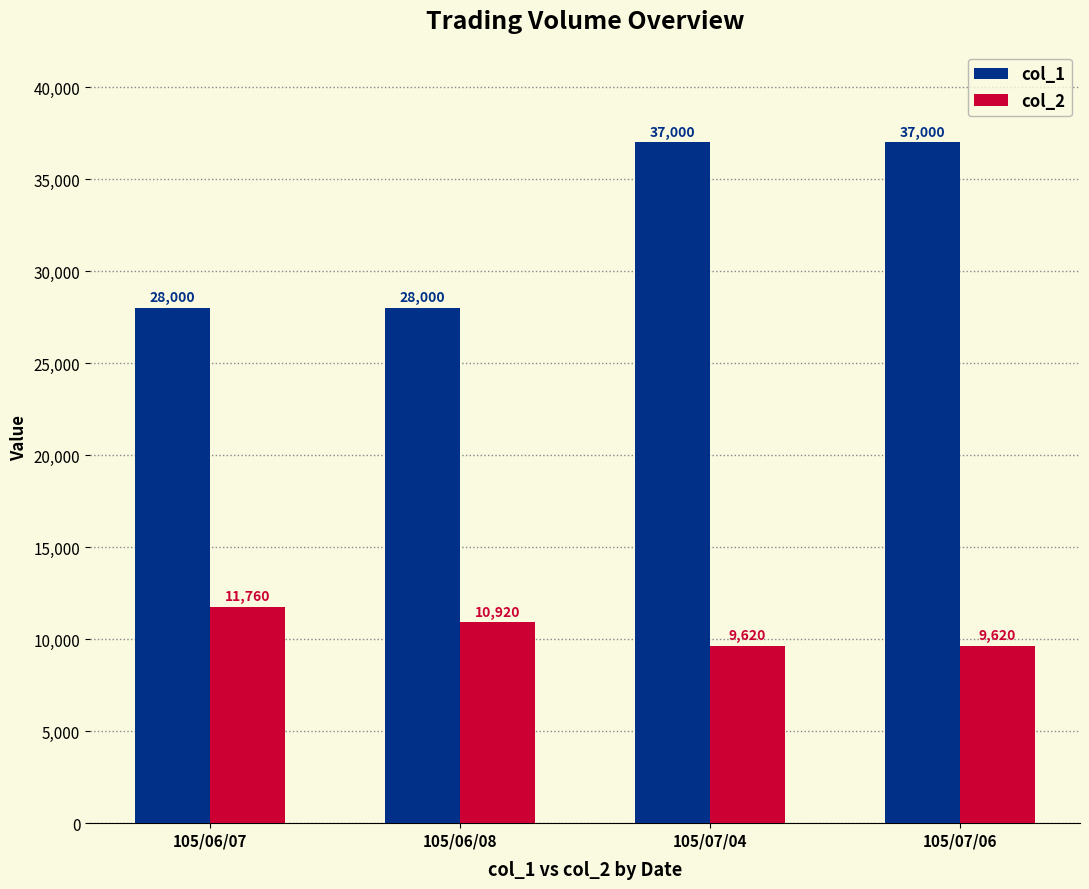

How many groups of bars are there?

4